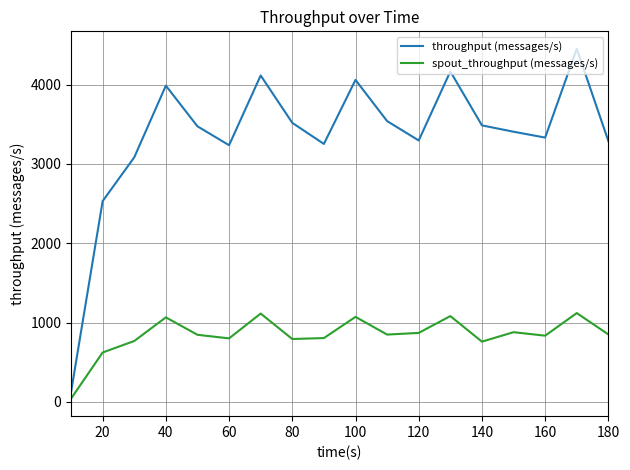

Rank the series by their maximum value, from highest to lowest.

throughput (messages/s), spout_throughput (messages/s)